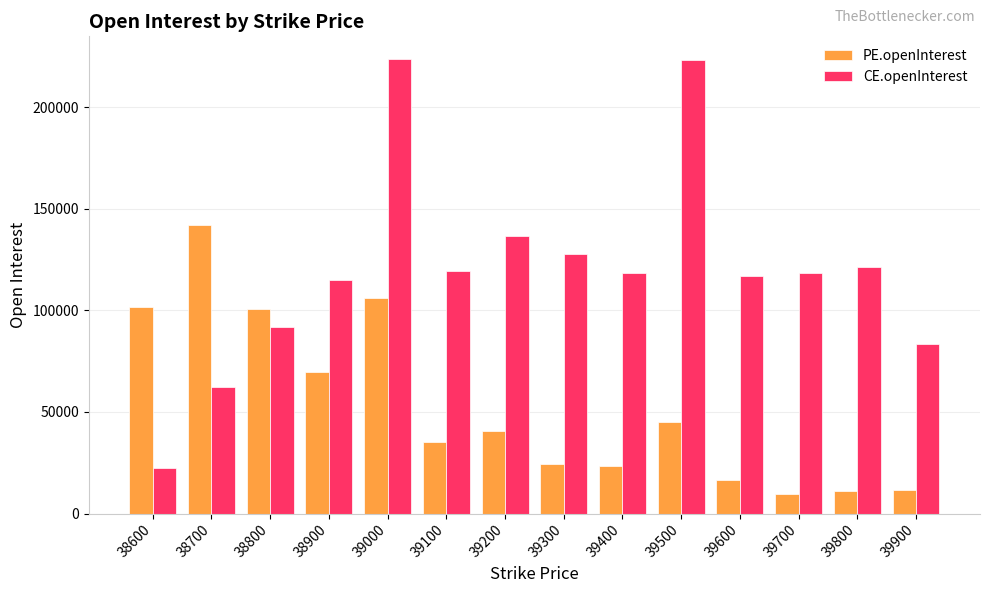

The value of CE.openInterest at 39000 is 387661. True or false?

False